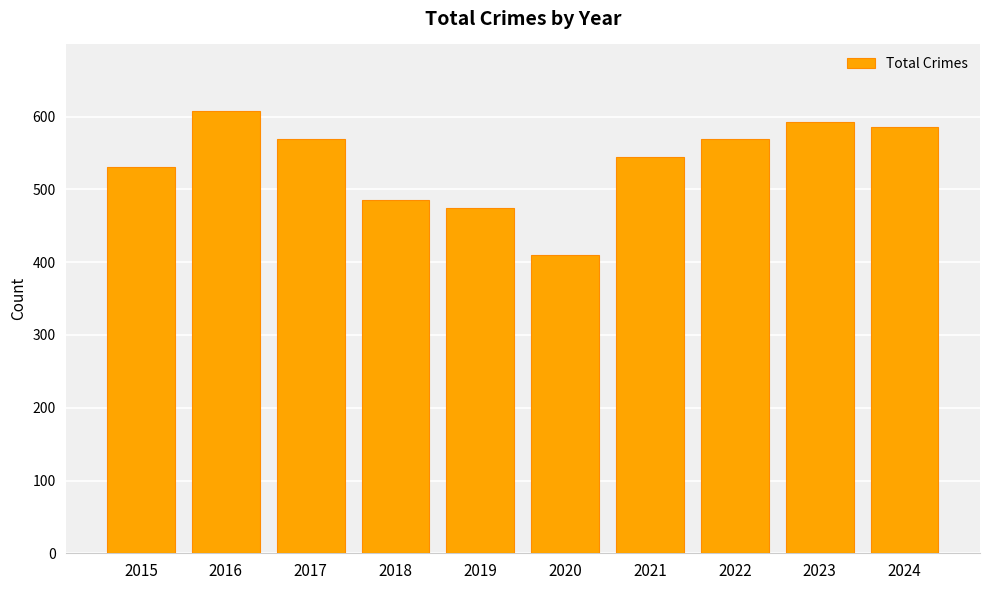

At which label does the data first exceed 569?

2016